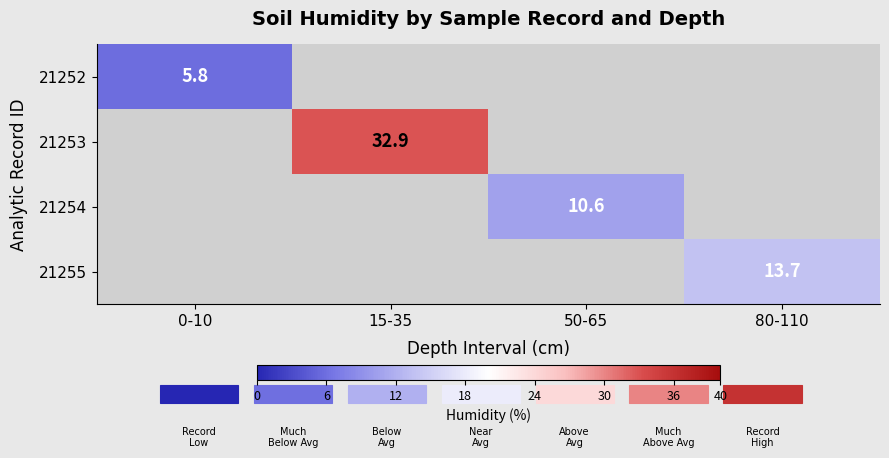

Is the value of 21255 at 80-110 greater than the value of 21254 at 50-65?

Yes